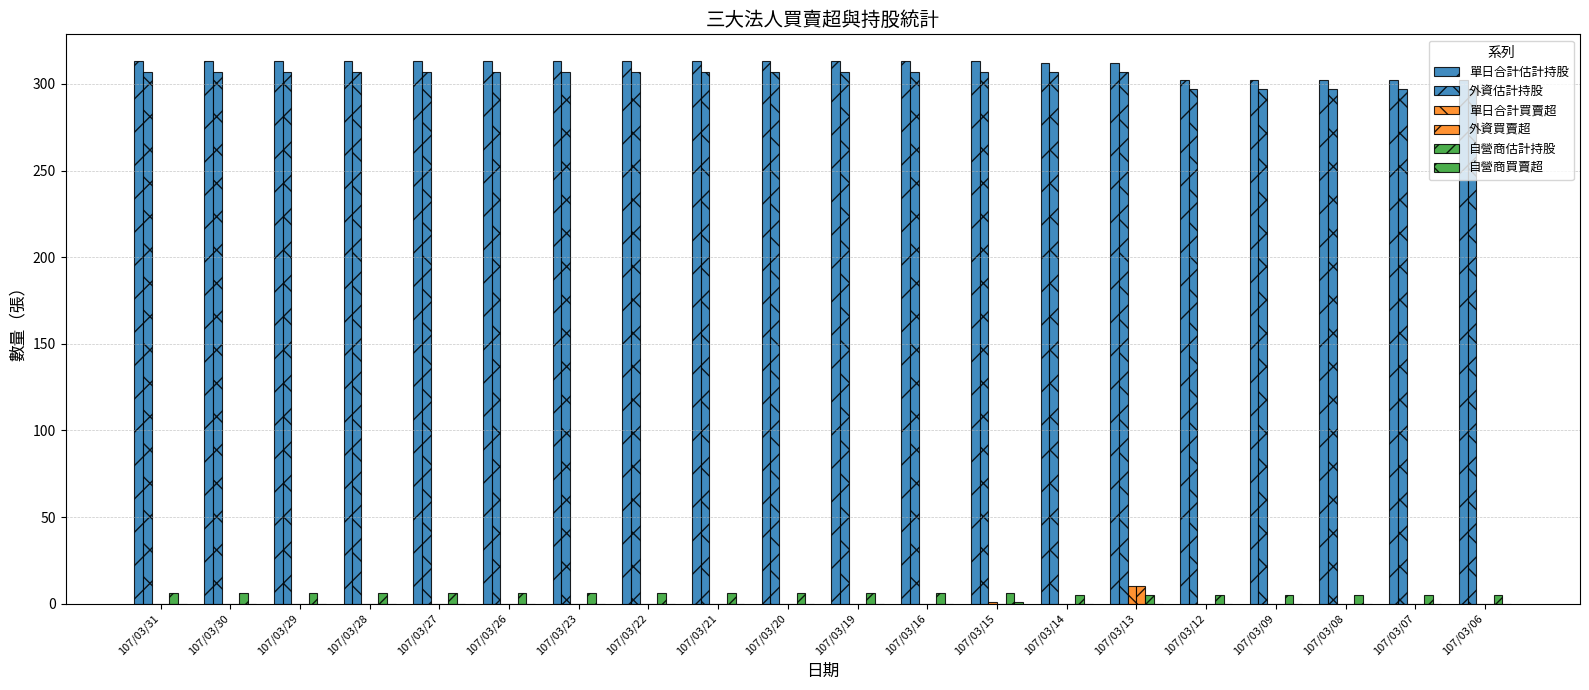

Between 107/03/30 and 107/03/16, which series saw the biggest shift?

單日合計估計持股